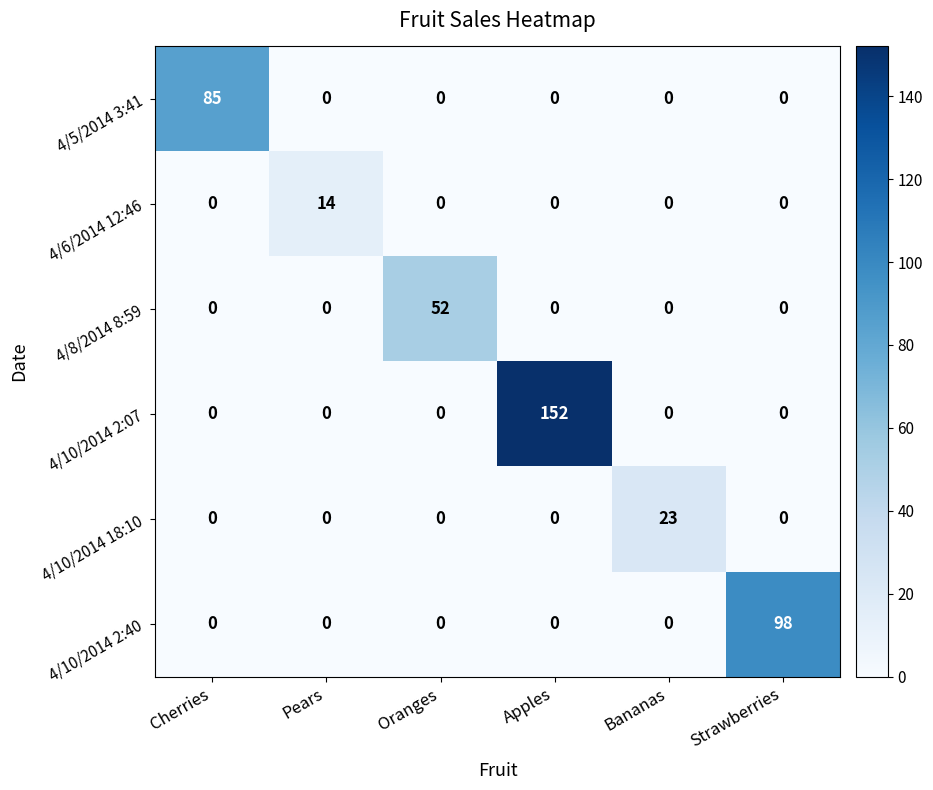

What is the difference between the highest and lowest values at Cherries?

85